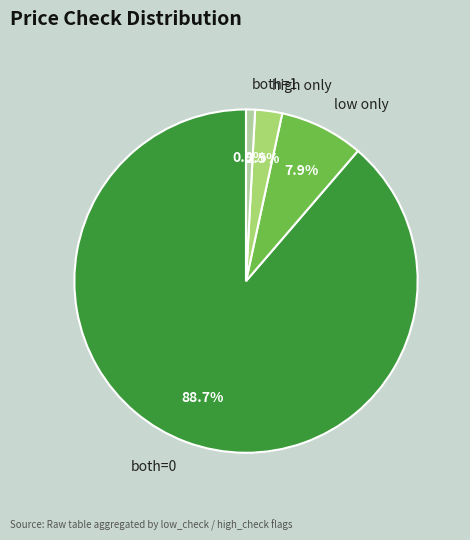

Which has a higher value, both=0 or high only?

both=0